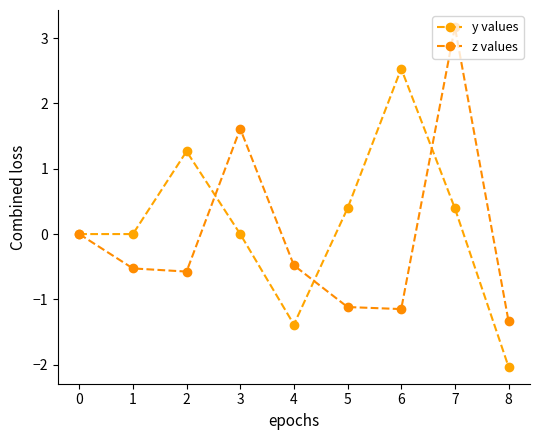

Count the number of categories in the chart.

9